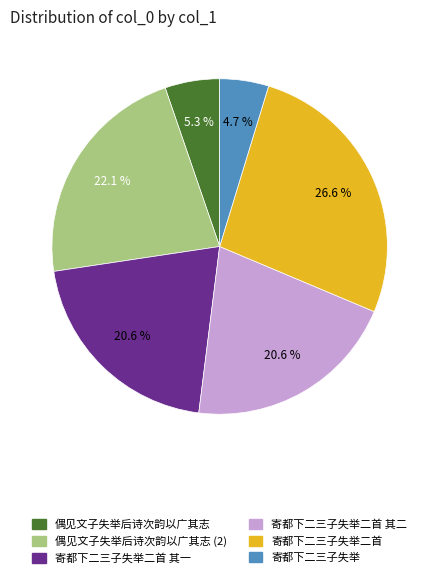

Is there any slice that represents more than half of the pie?

No